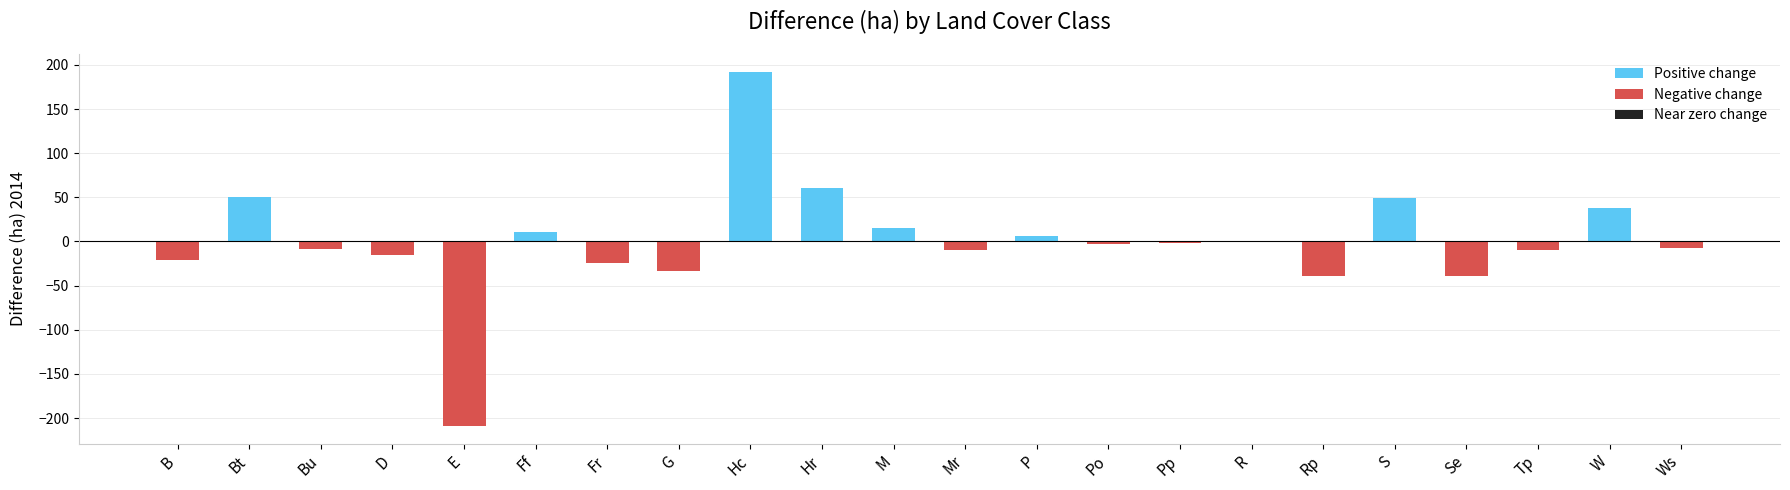

Reading right to left, list all the values displayed in this chart.

Positive change: Ws=0.0	W=38.4	Tp=0.0	Se=0.0	S=49.4	Rp=0.0	R=0.0	Pp=0.0	Po=0.0	P=5.7	Mr=0.0	M=15.2	Hr=61.1	Hc=192.1	G=0.0	Fr=0.0	Ff=10.3	E=0.0	D=0.0	Bu=0.0	Bt=50.1	B=0.0
Negative change: Ws=-7.6	W=0.0	Tp=-10.1	Se=-39.6	S=0.0	Rp=-39.2	R=0.0	Pp=-1.7	Po=-2.4	P=0.0	Mr=-9.4	M=0.0	Hr=0.0	Hc=0.0	G=-33.3	Fr=-24.8	Ff=0.0	E=-208.9	D=-15.8	Bu=-8.1	Bt=0.0	B=-20.8
Near zero change: Ws=0.0	W=0.0	Tp=0.0	Se=0.0	S=0.0	Rp=0.0	R=0.5	Pp=0.0	Po=0.0	P=0.0	Mr=0.0	M=0.0	Hr=0.0	Hc=0.0	G=0.0	Fr=0.0	Ff=0.0	E=0.0	D=0.0	Bu=0.0	Bt=0.0	B=0.0